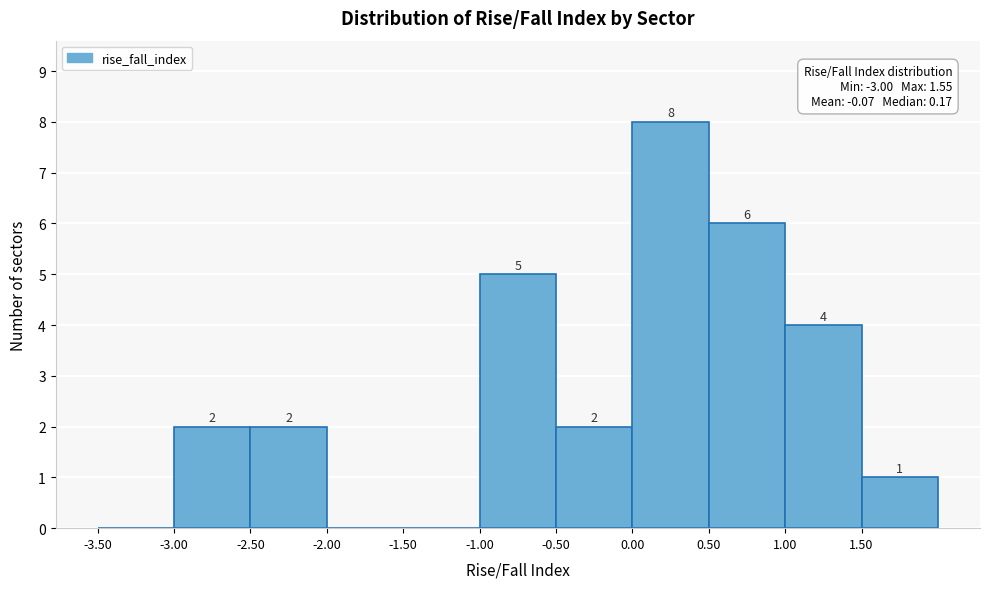

Which range on the x-axis has the tallest bar?

0.0 to 0.5